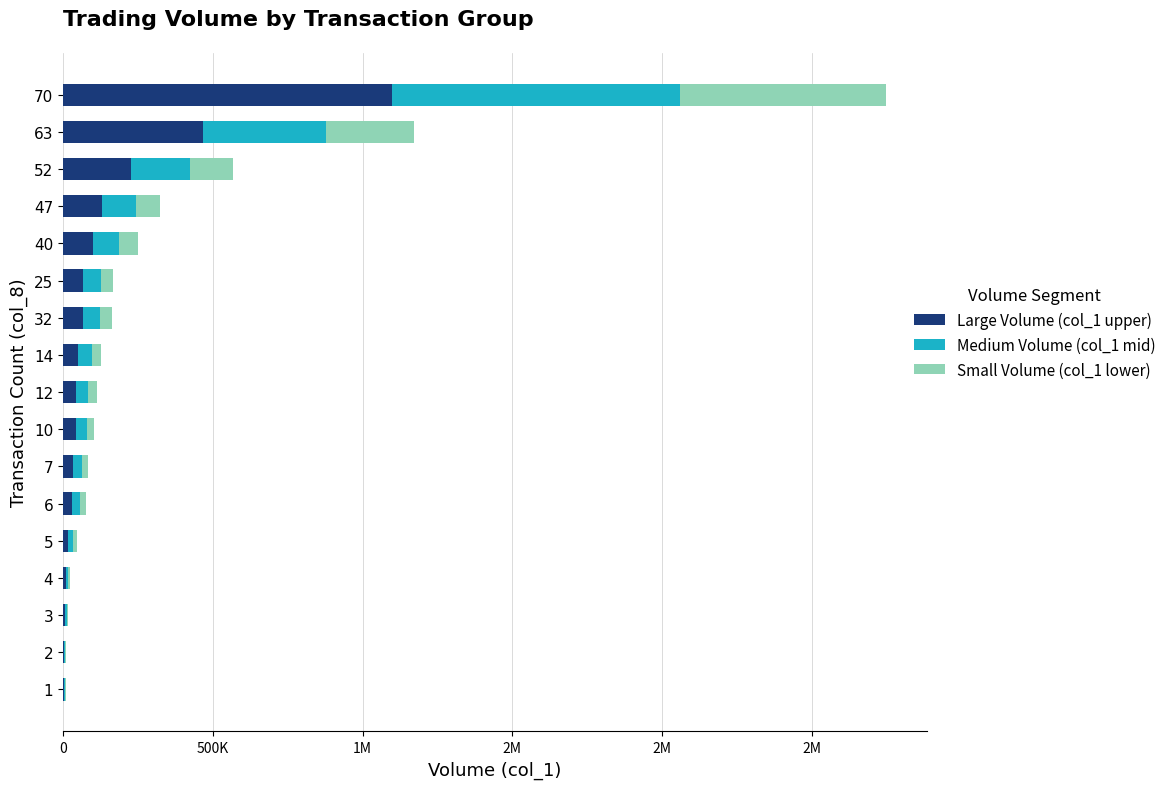

What are all the series names shown in the legend?

Large Volume (col_1 upper), Medium Volume (col_1 mid), Small Volume (col_1 lower)